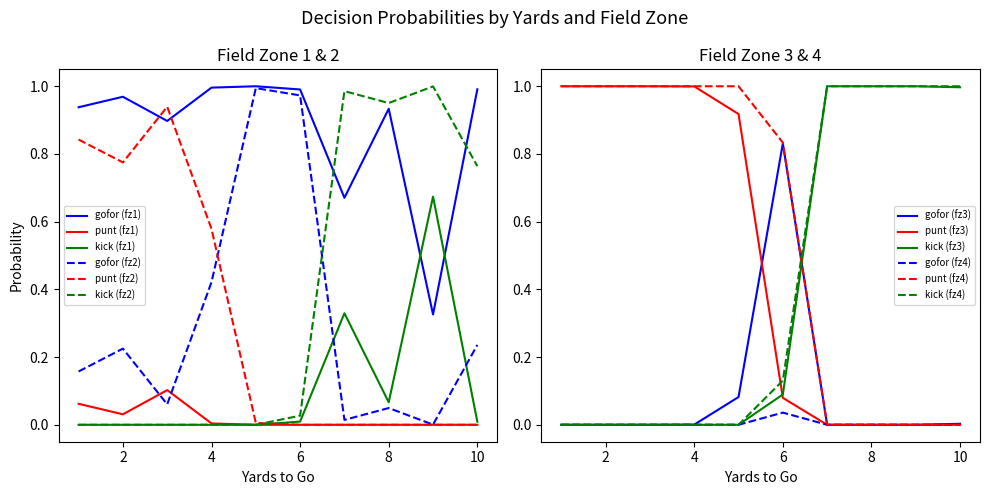

Which series ends up on top after the final intersection of gofor (fz2) and kick (fz1)?

gofor (fz2)